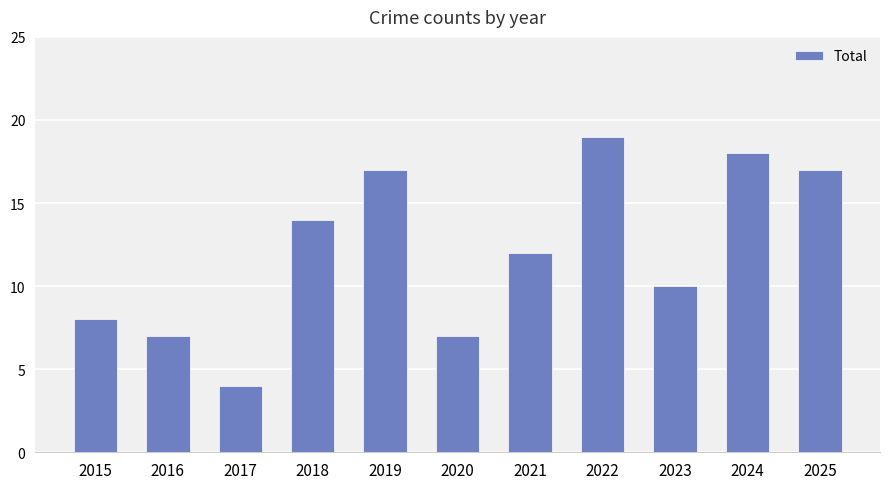

True or false: the data shows 9 at 2019.

False